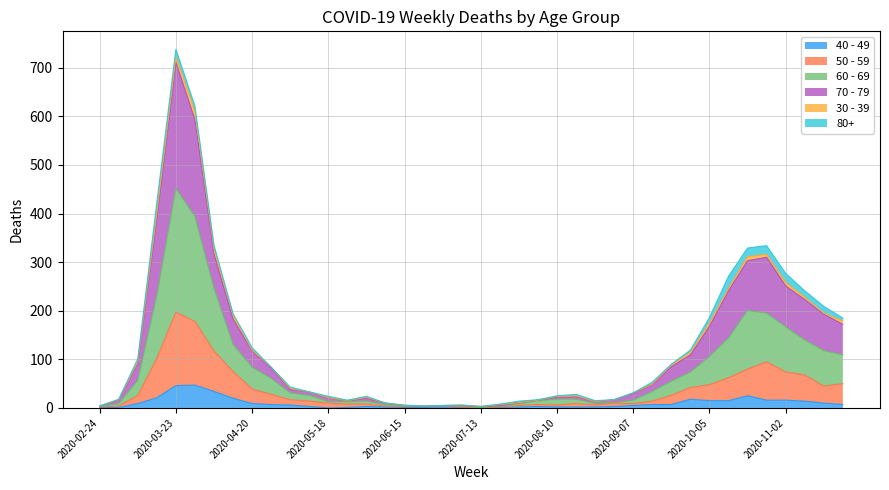

At which category is the sum across all series the highest?

2020-03-23